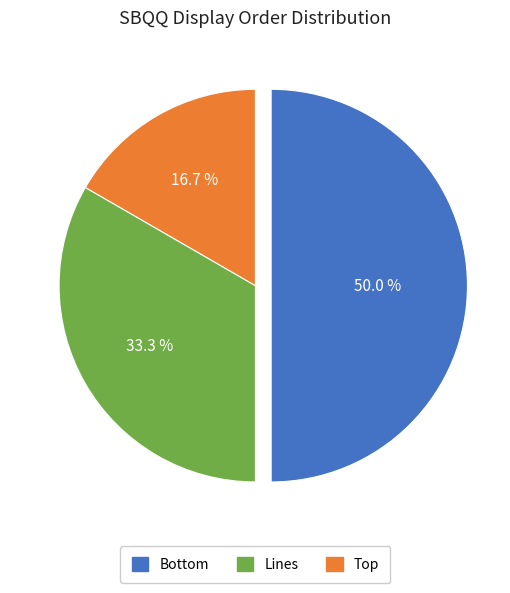

Rank the categories by value from lowest to highest.

Top, Lines, Bottom